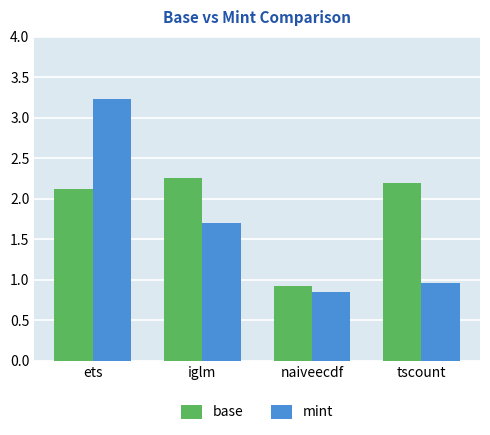

Which series has the widest spread of values?

mint